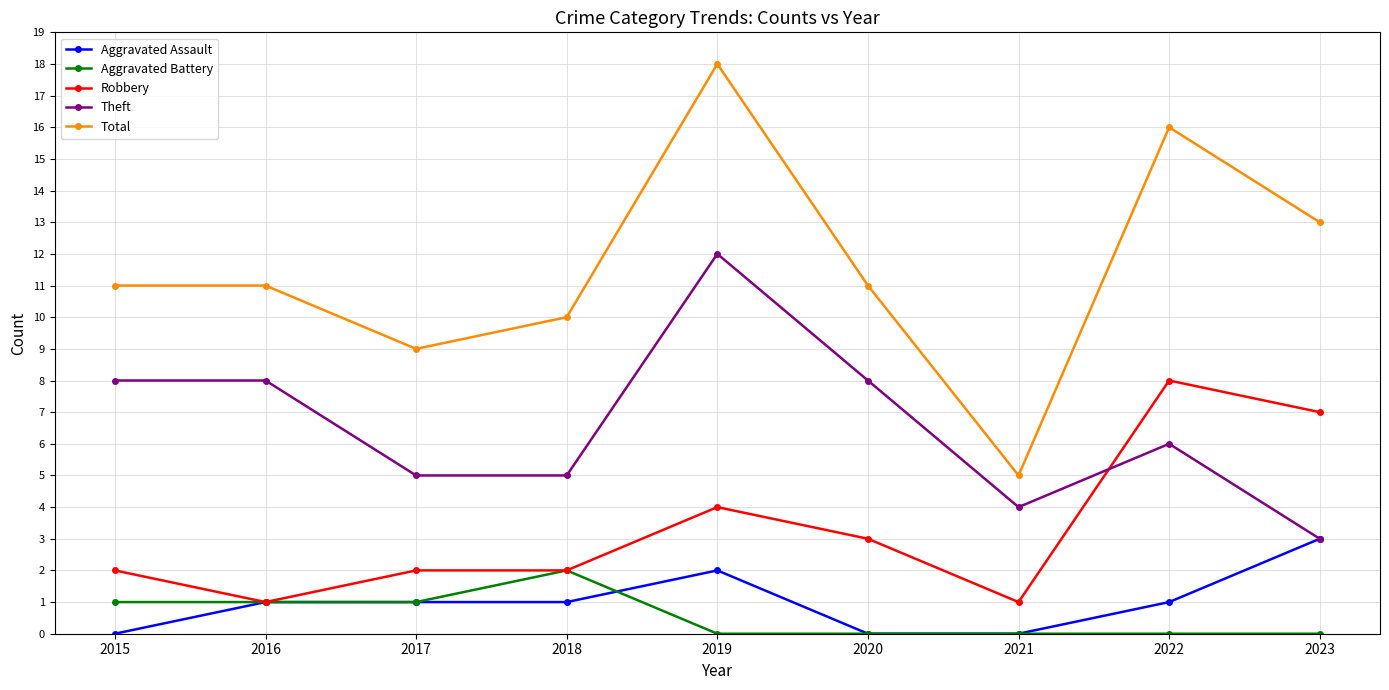

What is the difference between the Theft values at 2023 and 2021?

1